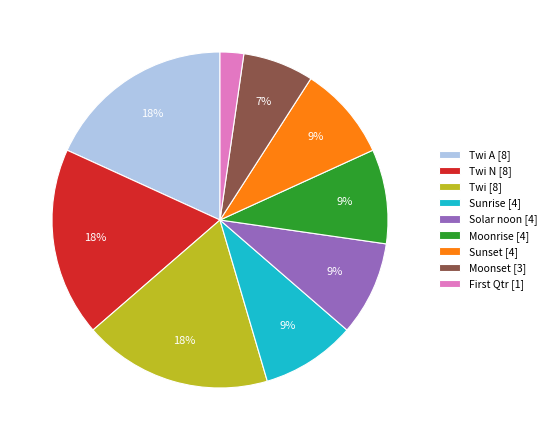

The Twi A [8] slice represents 10% of the pie. True or false?

False